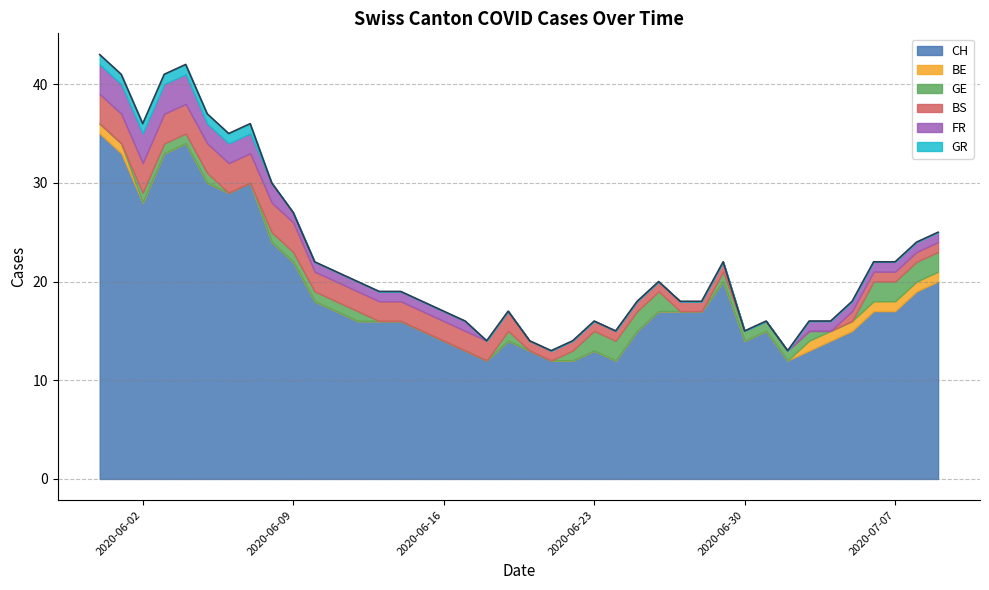

Which series has the widest spread of values?

CH